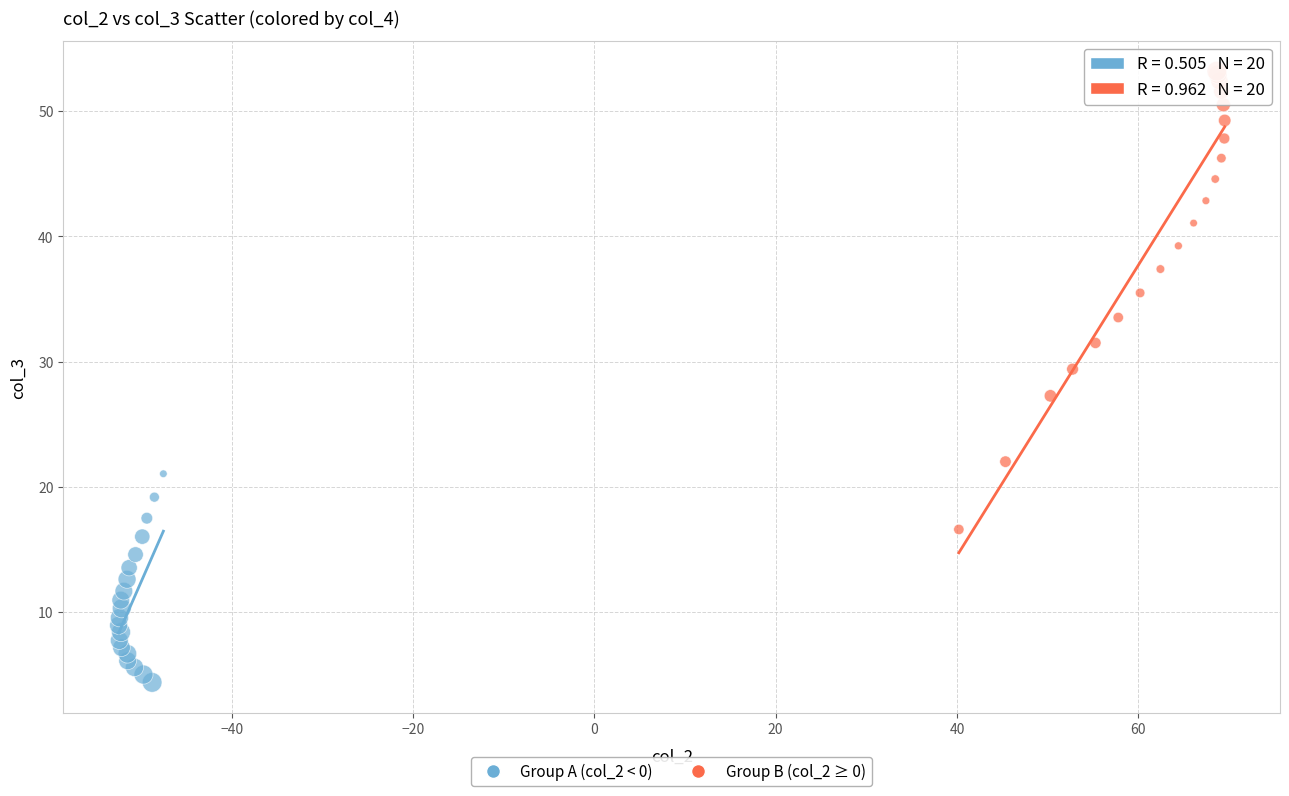

What are all the series names shown in the legend?

Group A (col_2 < 0), Group B (col_2 ≥ 0)